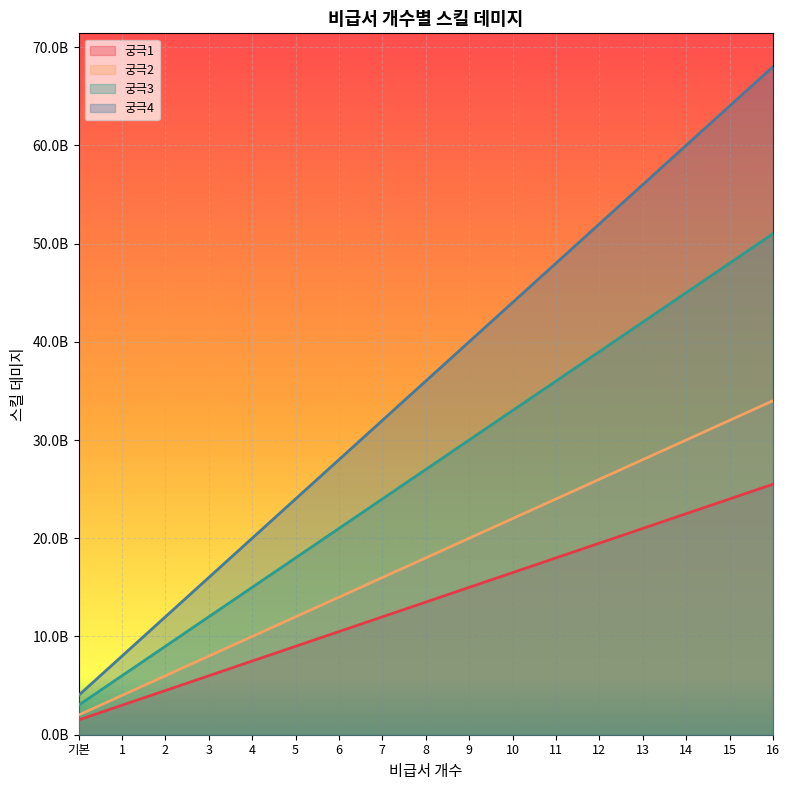

List the series in order of their overall mean, highest first.

궁극4, 궁극3, 궁극2, 궁극1